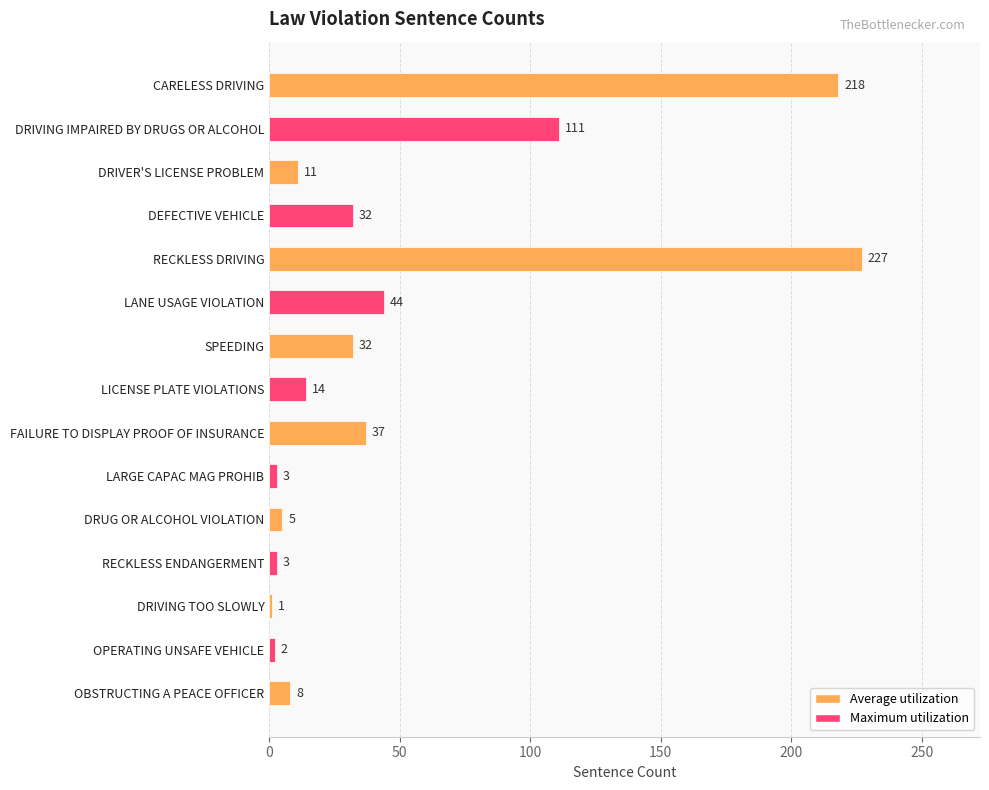

What is the maximum value shown in the chart?

227